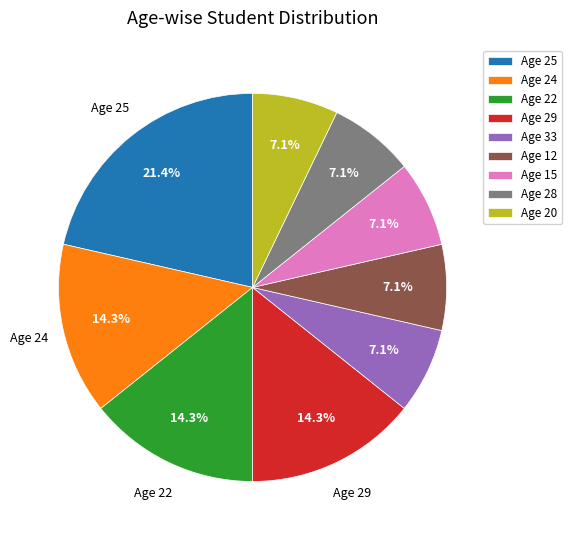

Which category has the biggest portion of the pie?

Age 25